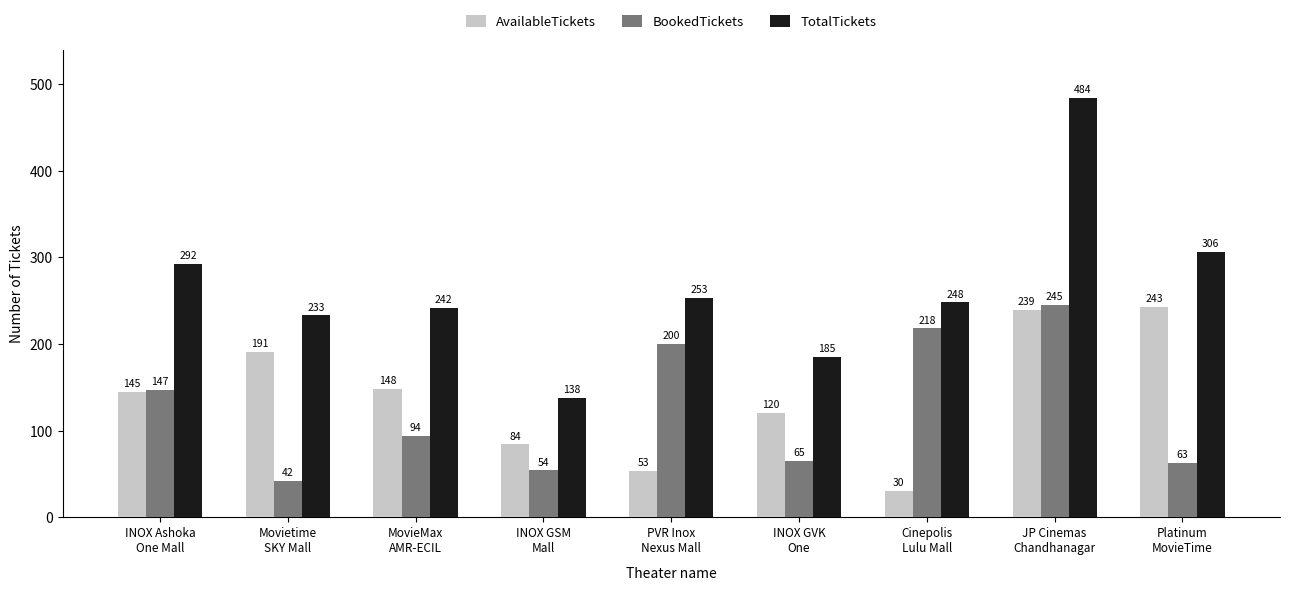

How many bars are there in each group?

3